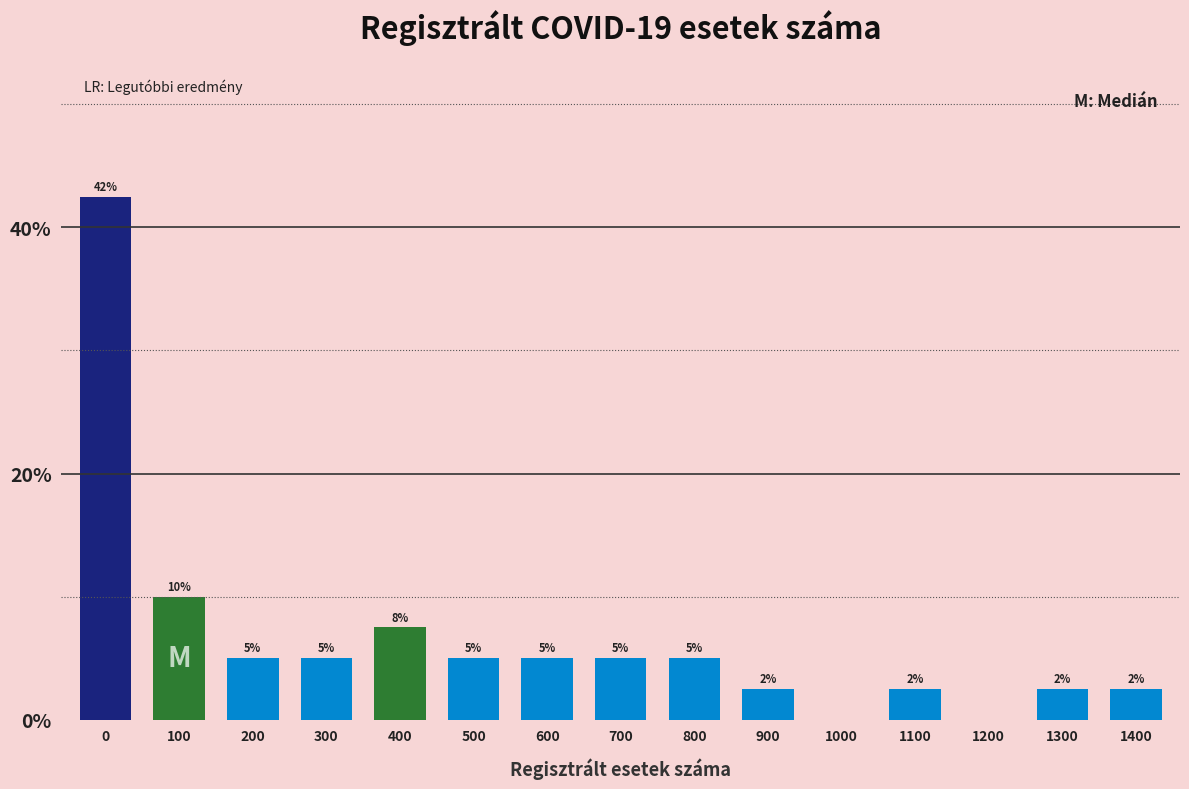

What is the ratio of the value at 600 to the value at 200?

1.0